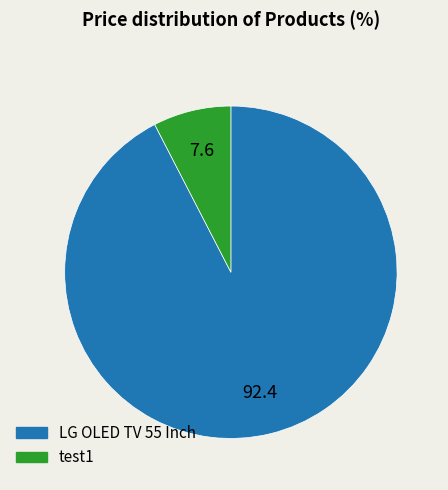

Which slice represents more than half of the pie?

LG OLED TV 55 Inch